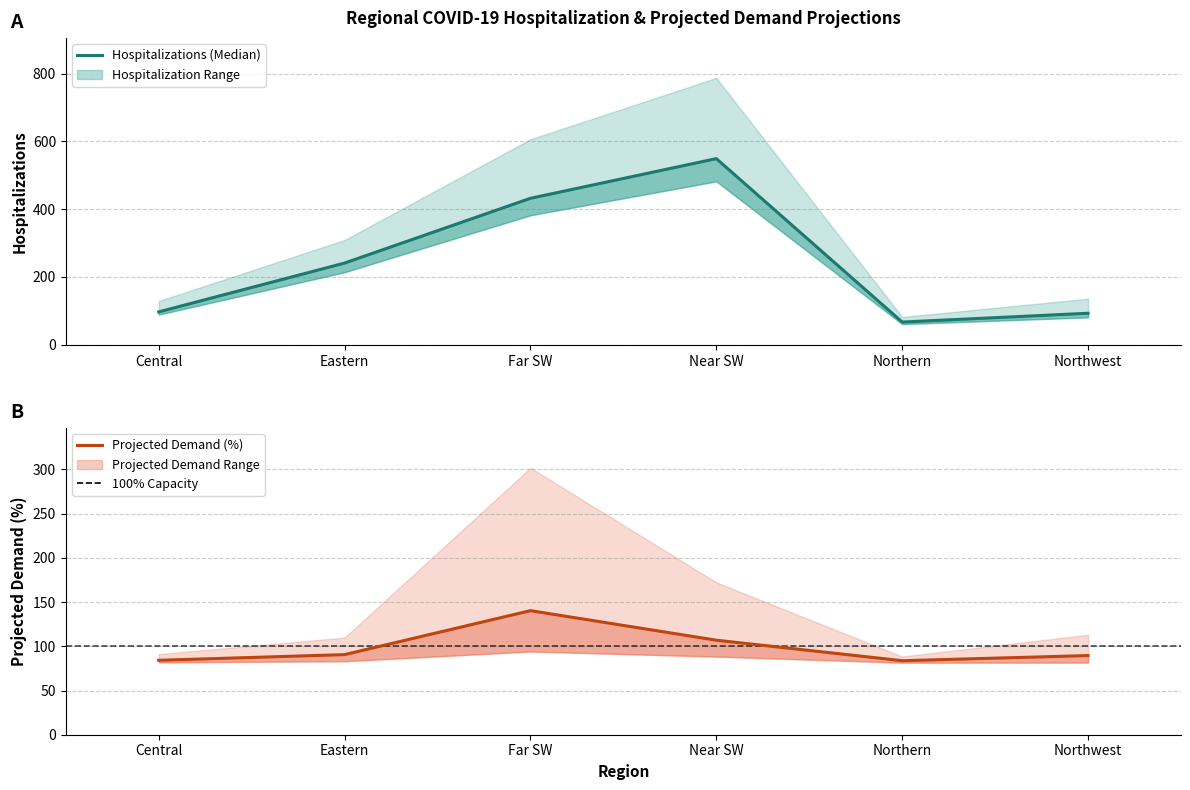

What is the difference between the maximum and minimum values in the Projected Demand (%) series?

56.6